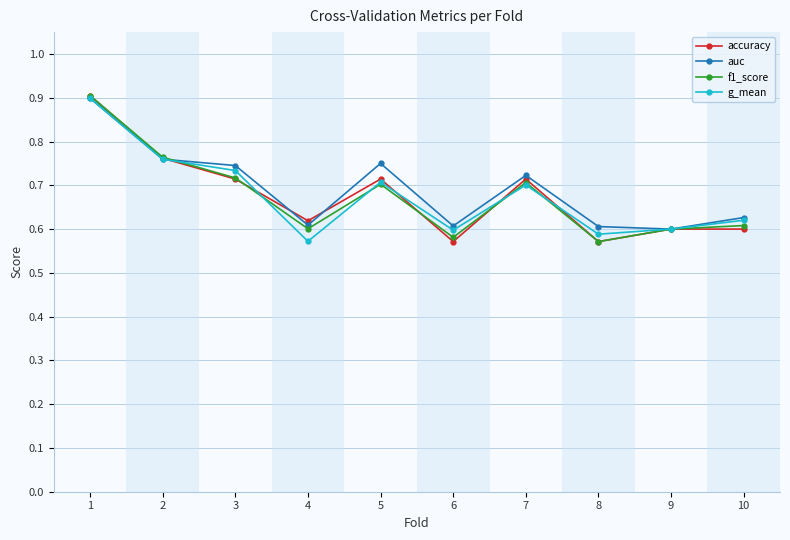

At which category is the sum across all series the highest?

1